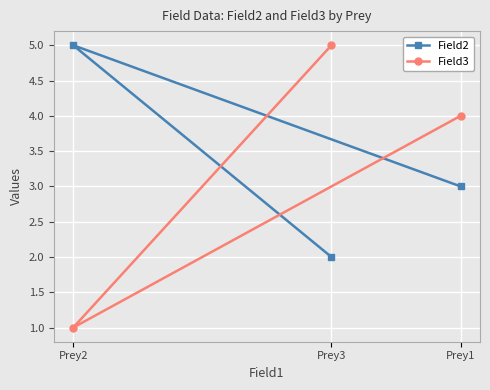

Which series changed the most between Prey1 and Prey2?

Field3